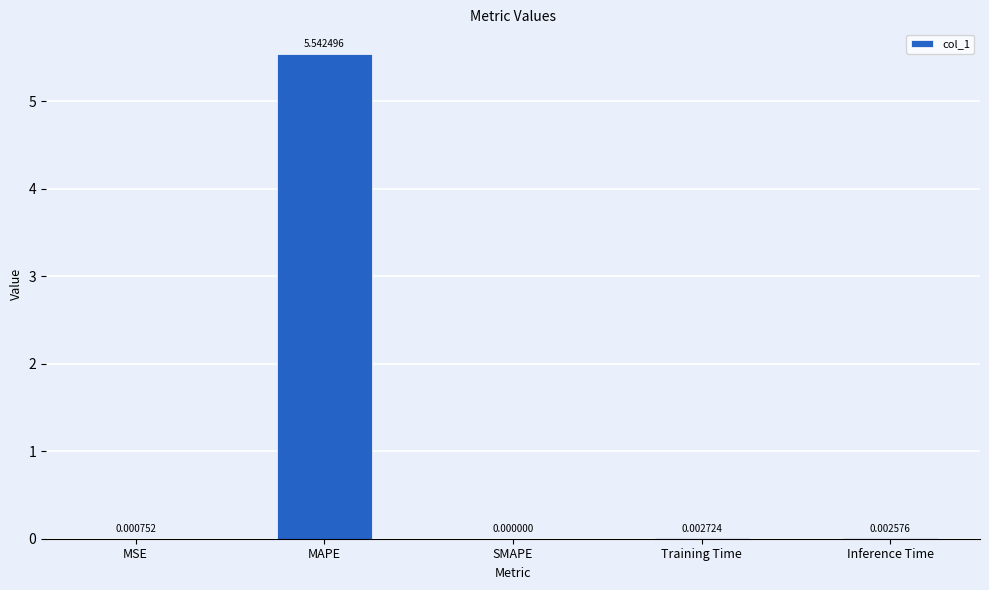

Are the bars grouped side by side (vs. stacked)?

No